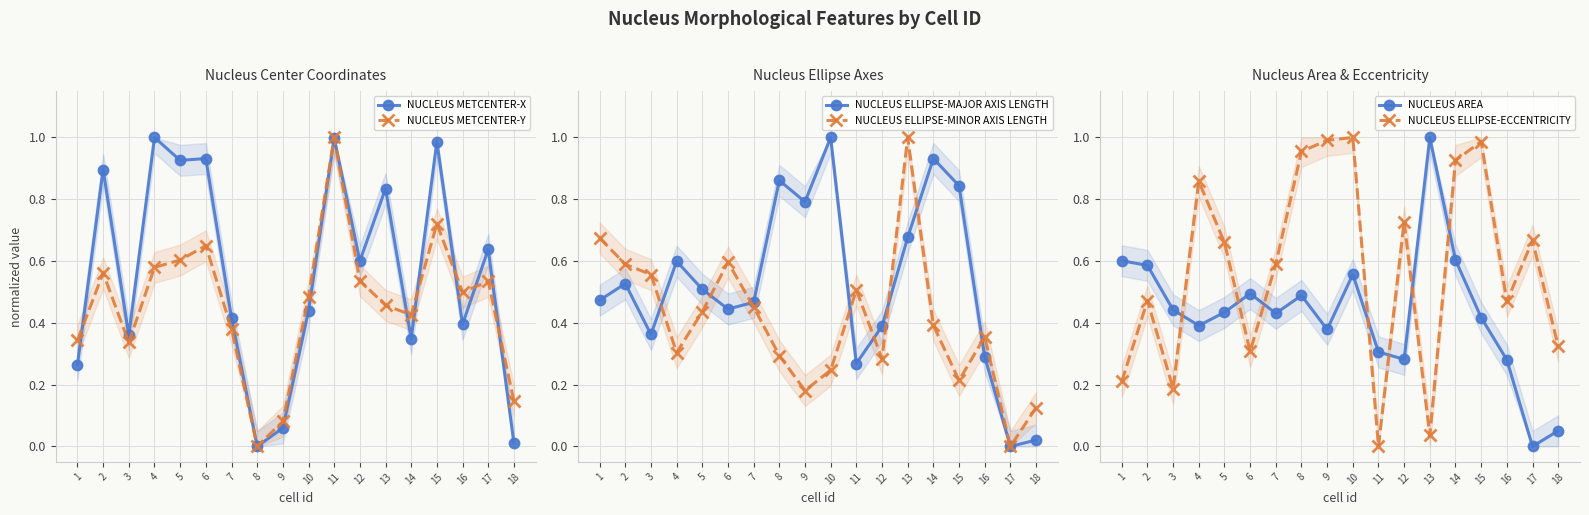

What is the difference between the NUCLEUS METCENTER-X values at 13 and 17?

0.2